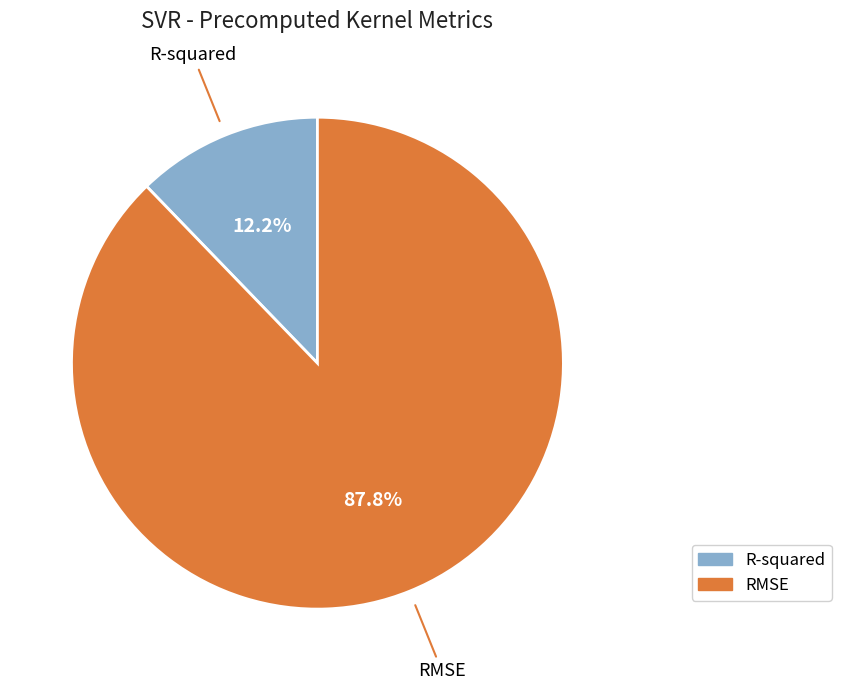

Is there a majority slice in this chart?

Yes